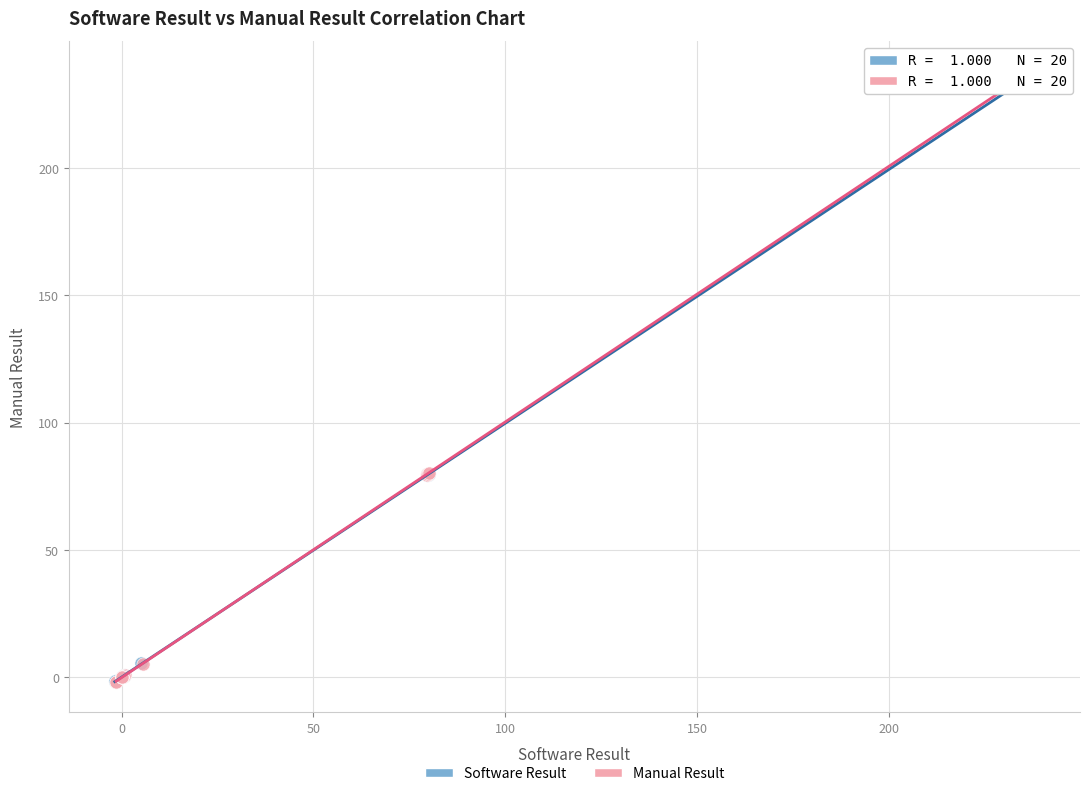

Which series has the widest spread of Y values?

Manual Result